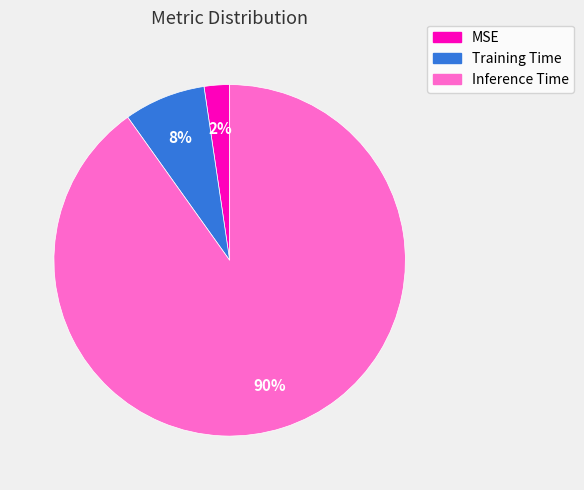

Which slice is the largest?

Inference Time